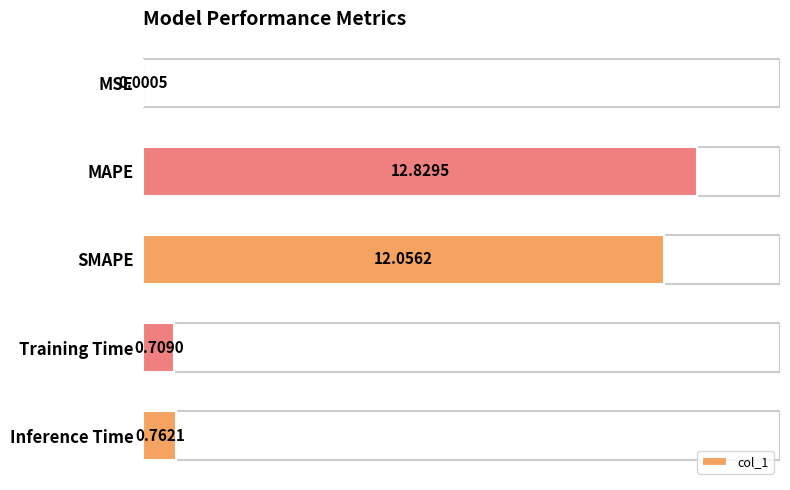

What is the sum of the values at Training Time and SMAPE?

12.8